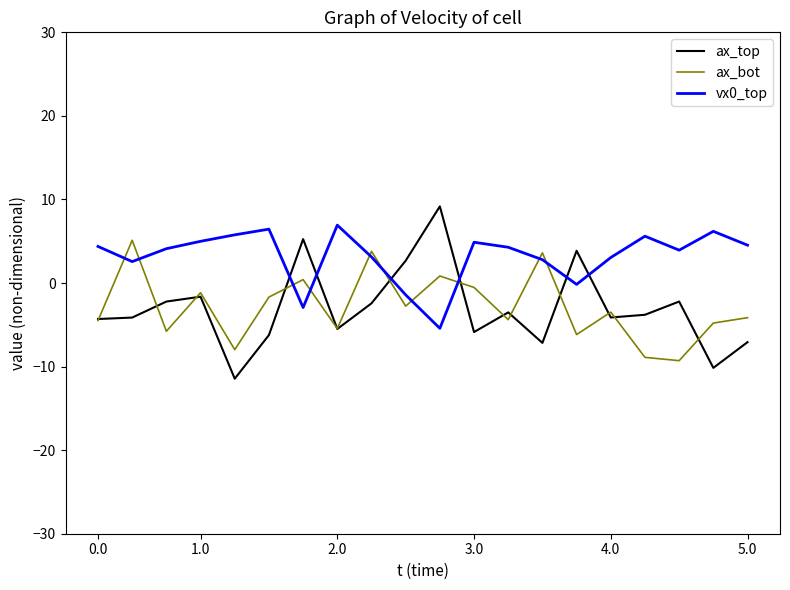

In ax_top, how many points are lower than both neighbors (excluding endpoints)?

6